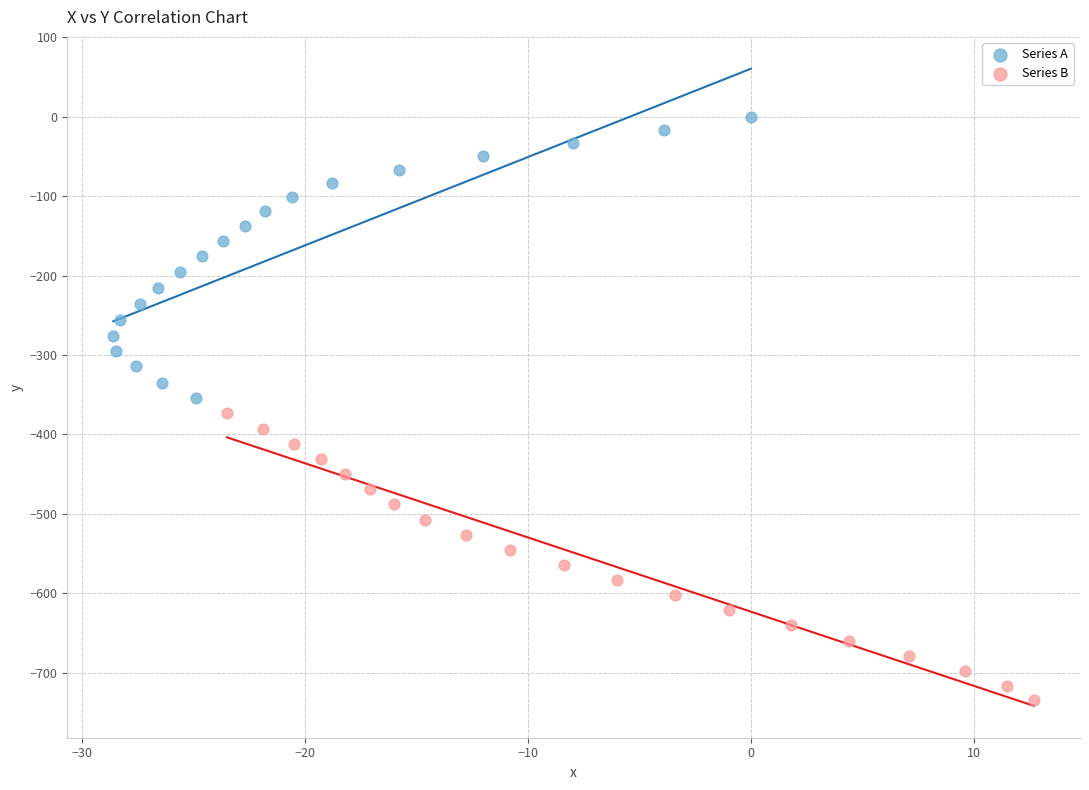

Which series has the widest spread of Y values?

Series B